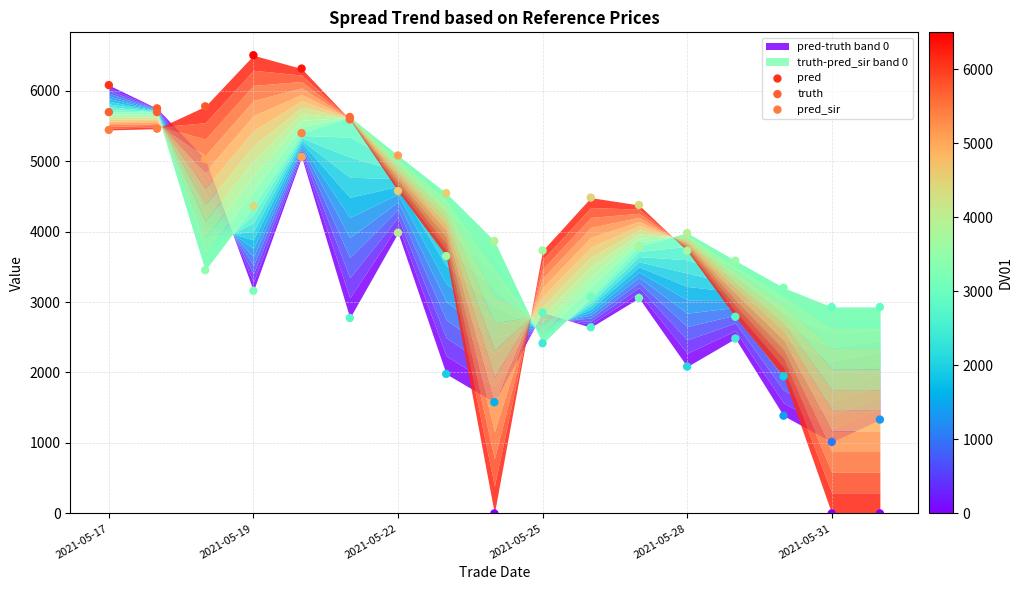

Which series has the widest spread of Y values?

pred_sir